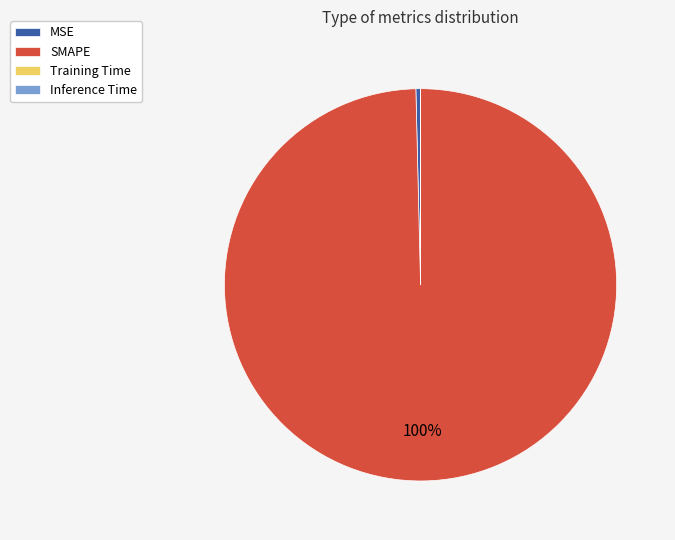

What is the largest slice in the pie chart?

SMAPE